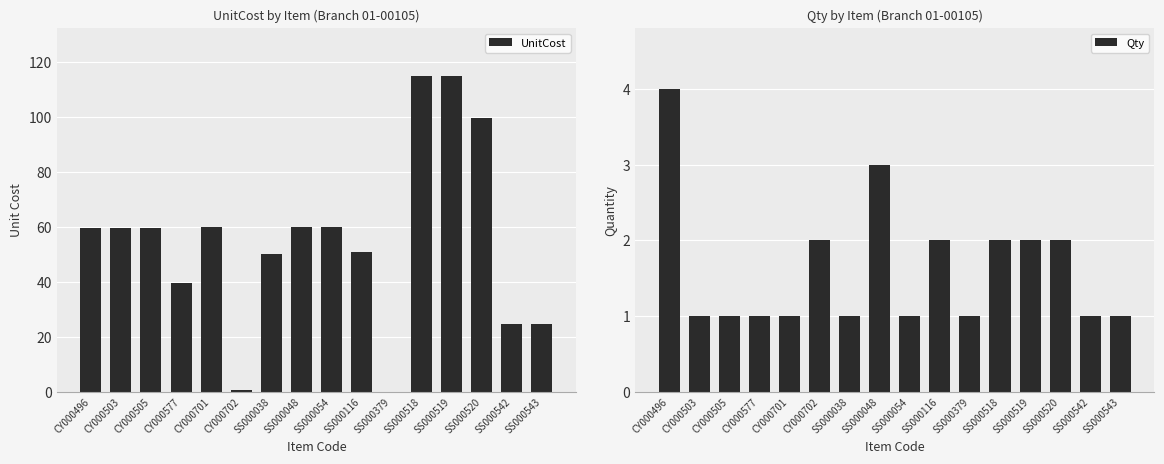

List the series in order of their overall mean, highest first.

UnitCost, Qty